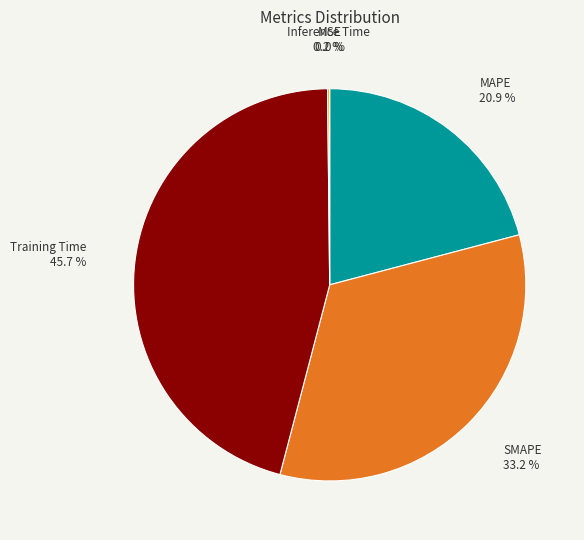

What is the largest slice in the pie chart?

Training Time